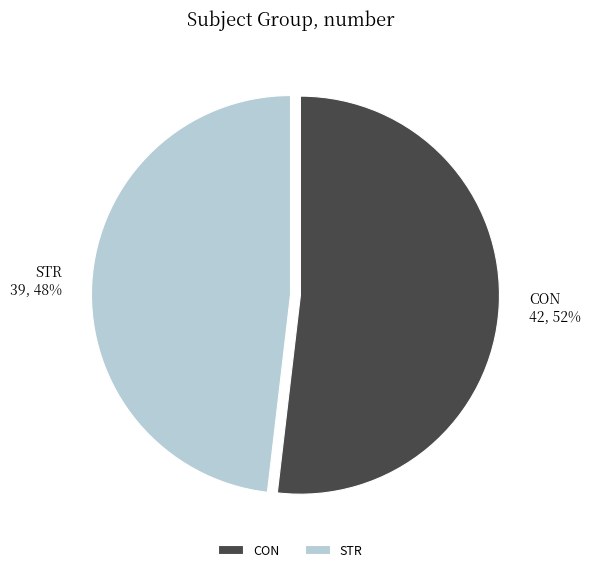

Approximately how many times larger is the value at STR compared to CON?

0.9